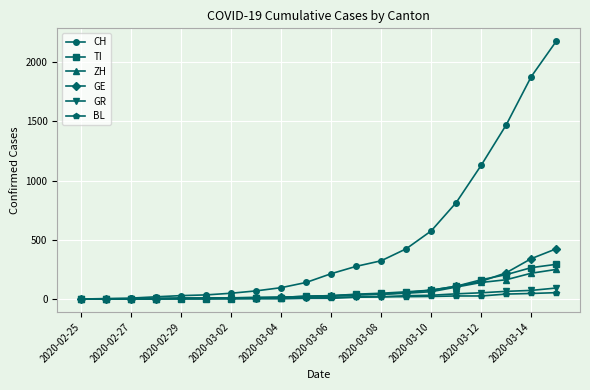

Which series has the largest total across all categories?

CH